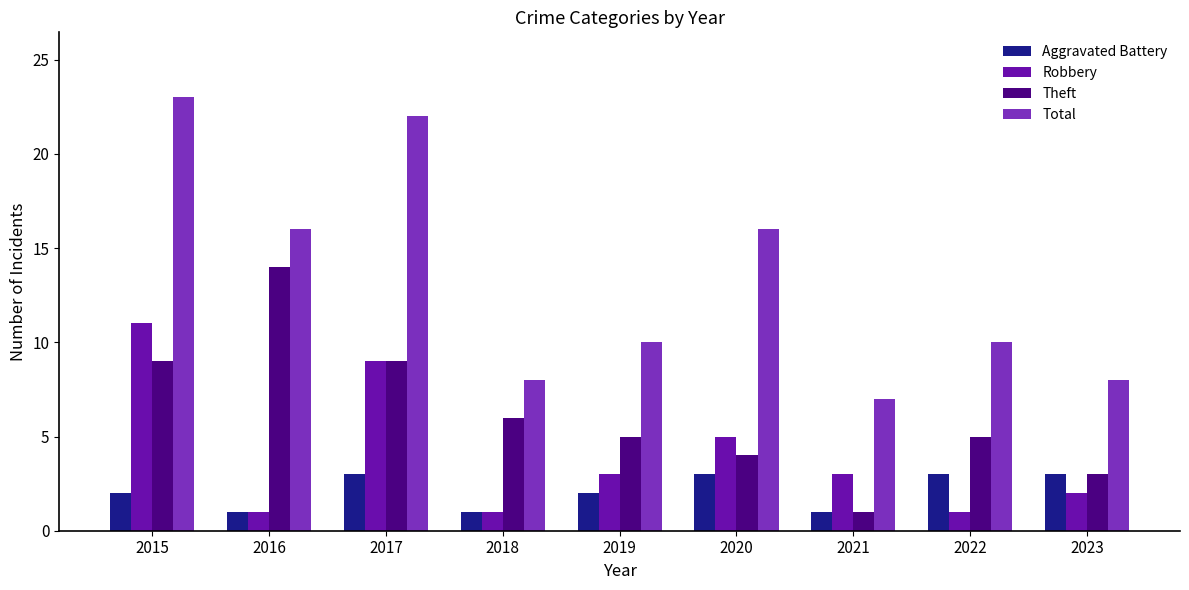

Is it true that Total equals 22 at 2016?

False